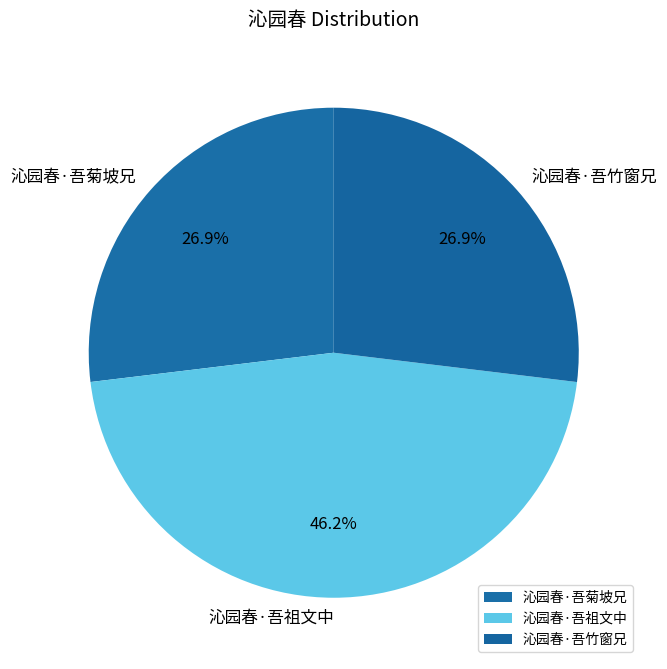

Which slice is the largest?

沁园春·吾祖文中